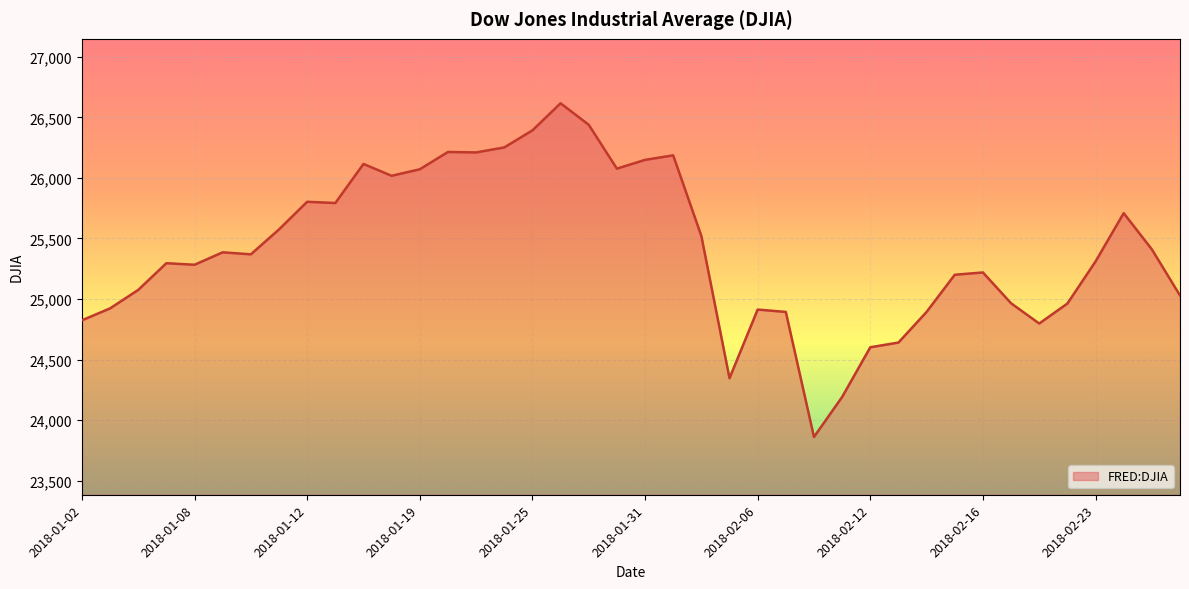

What is the smallest value displayed?

23860.5